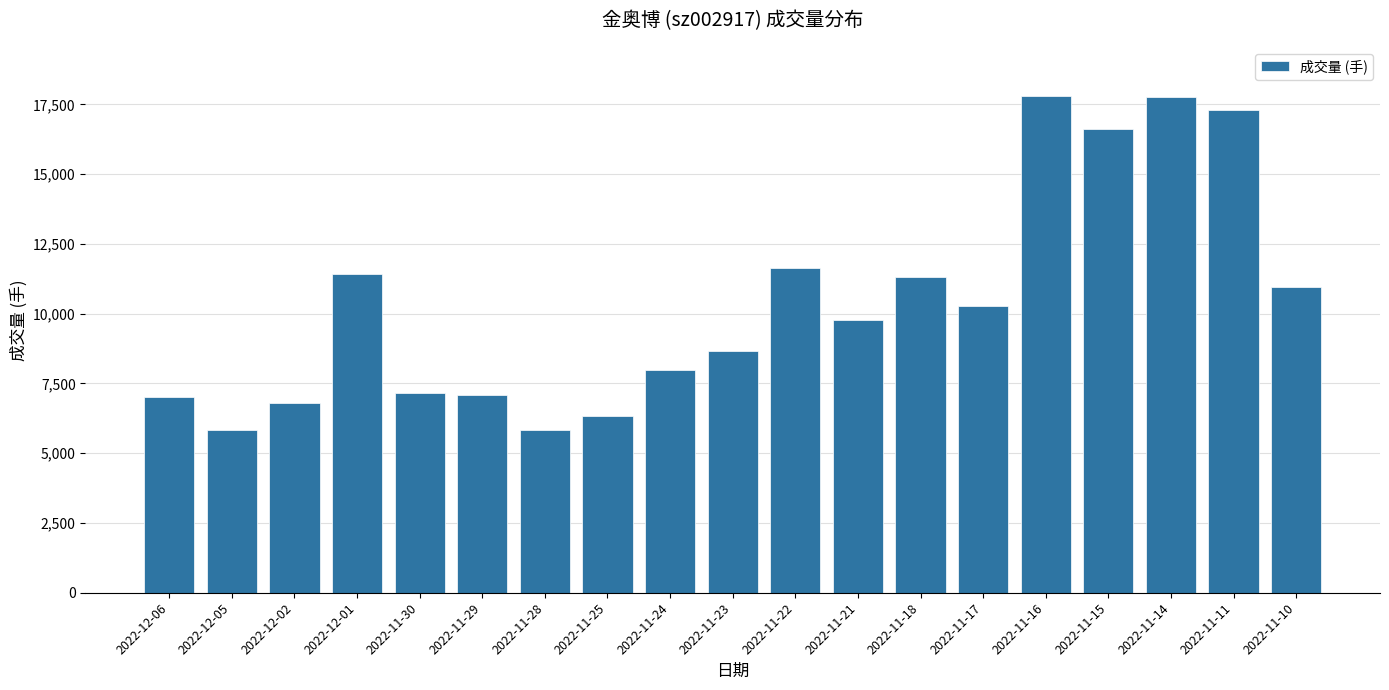

At which label is the value closest to 11804?

2022-11-22